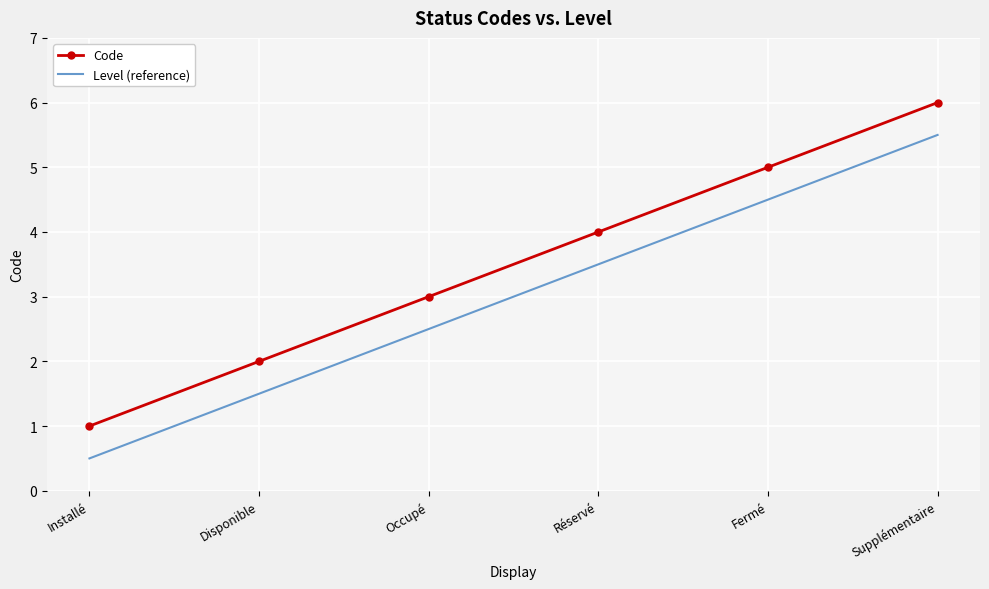

Reading left to right, transcribe all the data shown in this chart.

Code: 1.0	2.0	3.0	4.0	5.0	6.0
Level (reference): 0.5	1.5	2.5	3.5	4.5	5.5